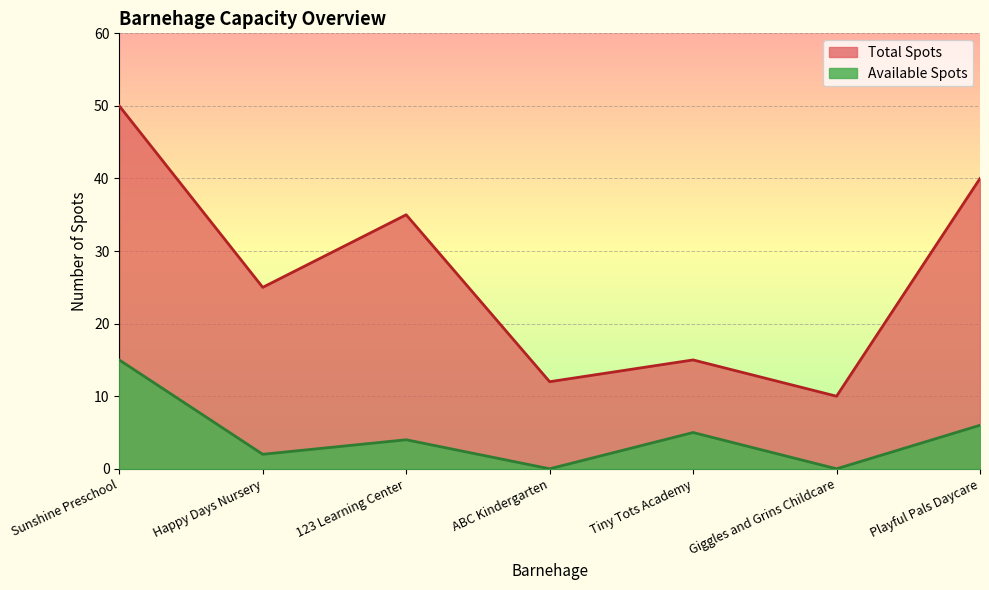

Reading left to right, list all the values displayed in this chart.

Total Spots: Sunshine Preschool=50	Happy Days Nursery=25	123 Learning Center=35	ABC Kindergarten=12	Tiny Tots Academy=15	Giggles and Grins Childcare=10	Playful Pals Daycare=40
Available Spots: Sunshine Preschool=15	Happy Days Nursery=2	123 Learning Center=4	ABC Kindergarten=0	Tiny Tots Academy=5	Giggles and Grins Childcare=0	Playful Pals Daycare=6